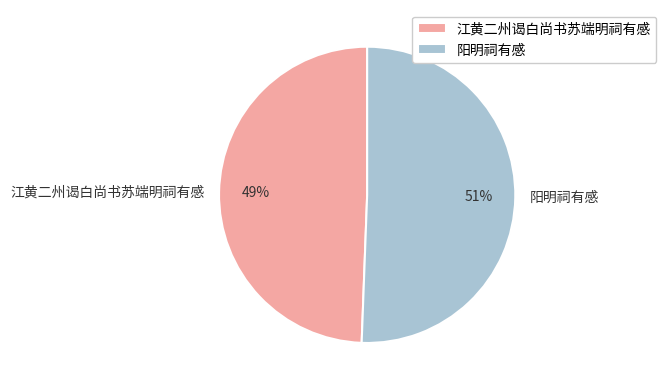

To the nearest percent, what is the combined percentage of 阳明祠有感 and 江黄二州谒白尚书苏端明祠有感?

100%